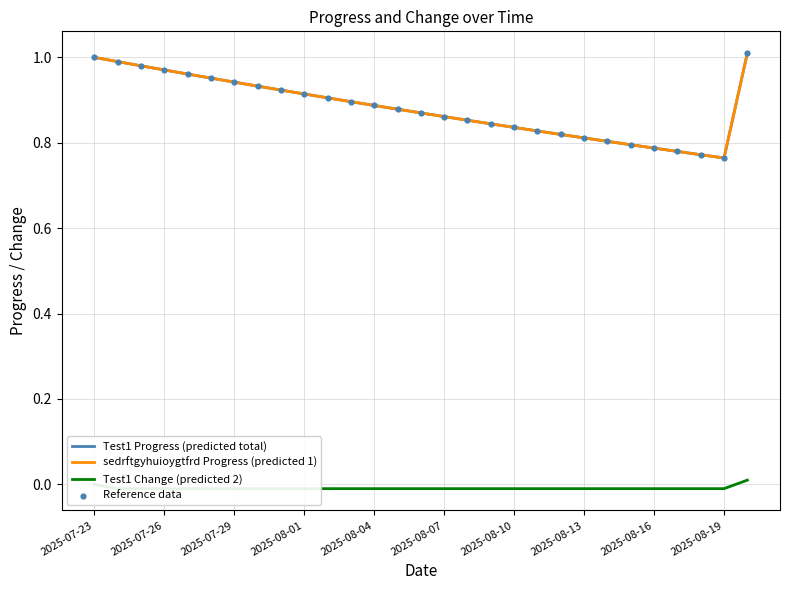

Which series contains the lowest Y value?

Test1 Change (predicted 2)